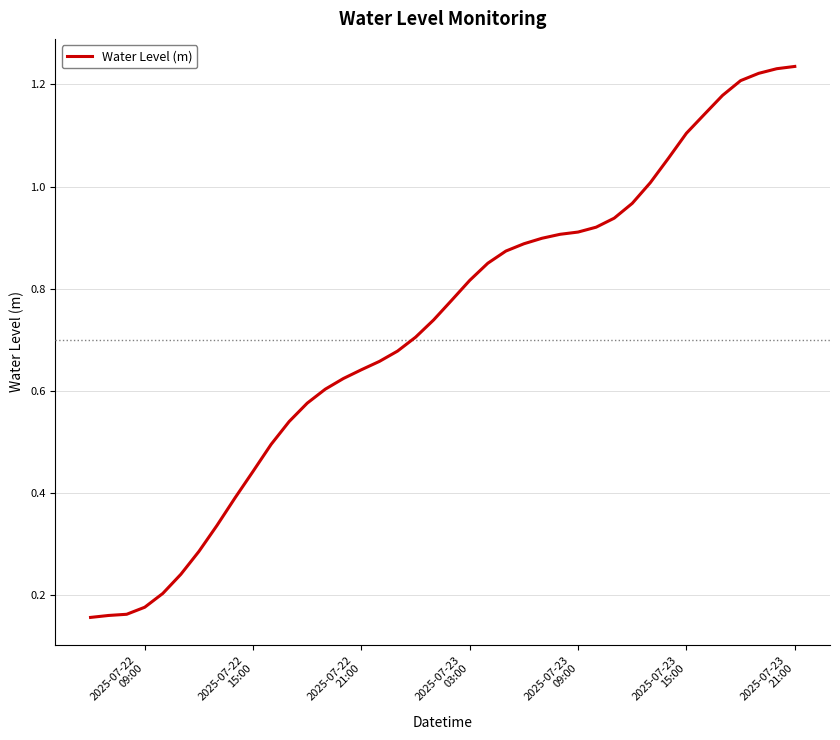

Is this an area chart (filled region under the line)?

No